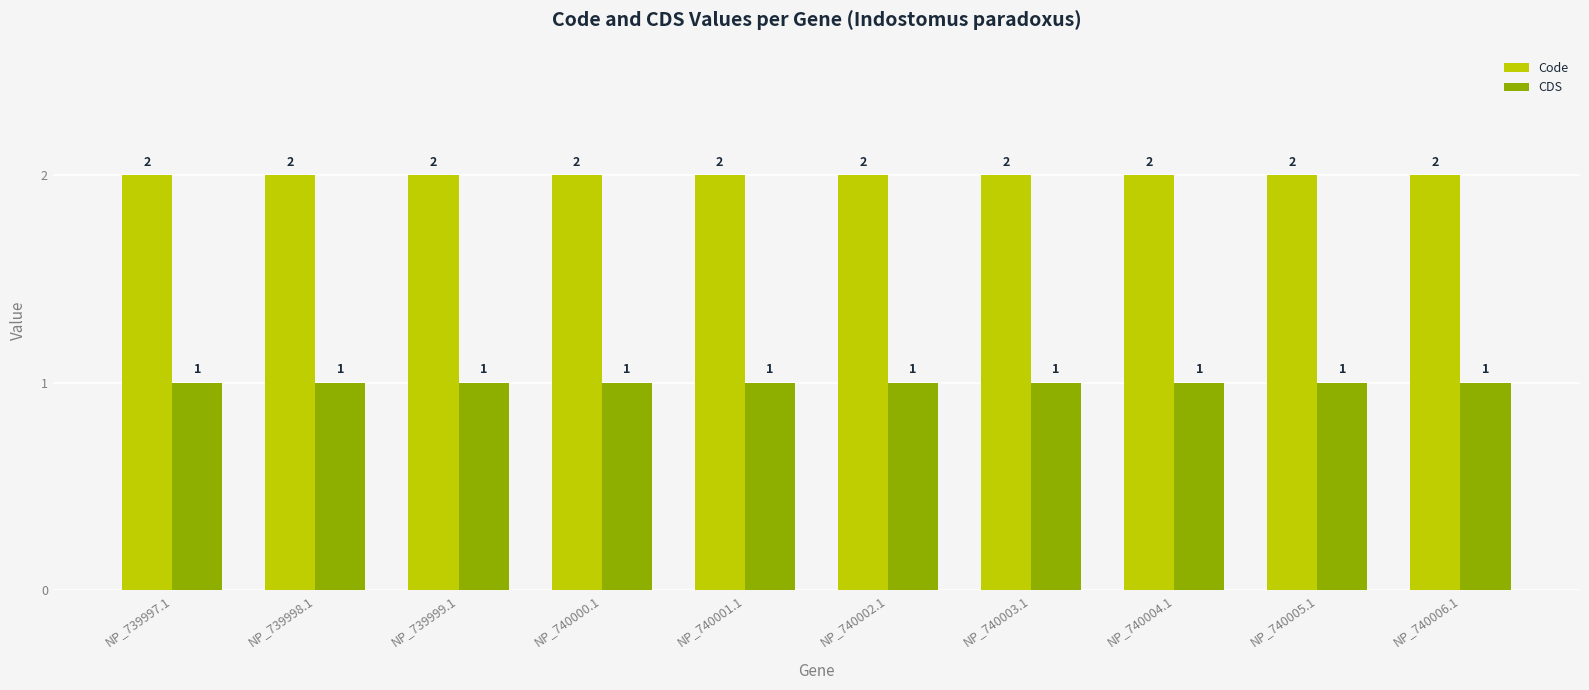

What position from the left is NP_739997.1?

1